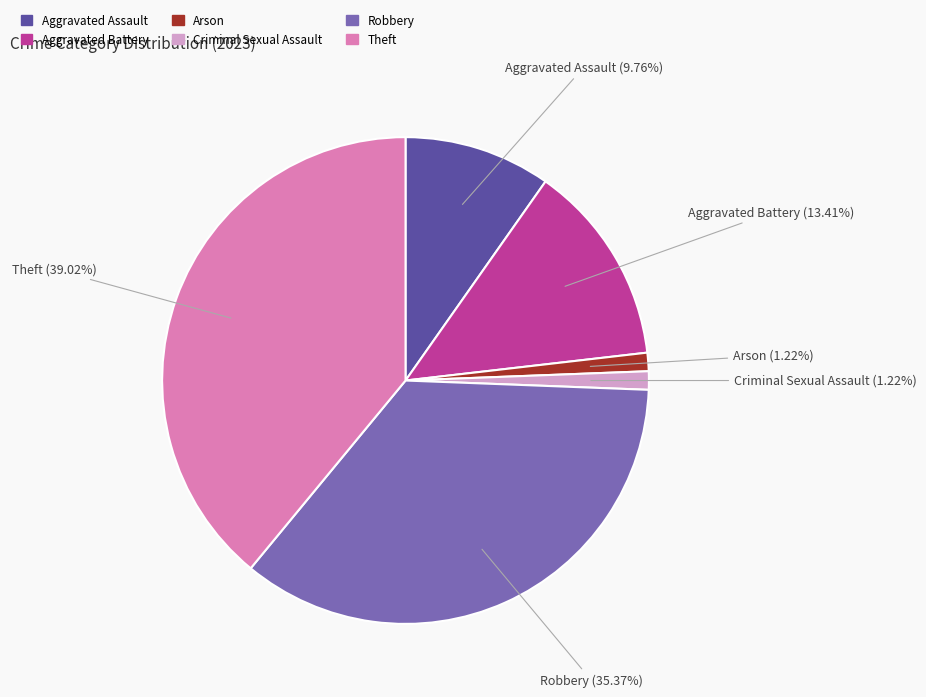

Do Aggravated Battery and Theft together represent more than half of the pie?

Yes